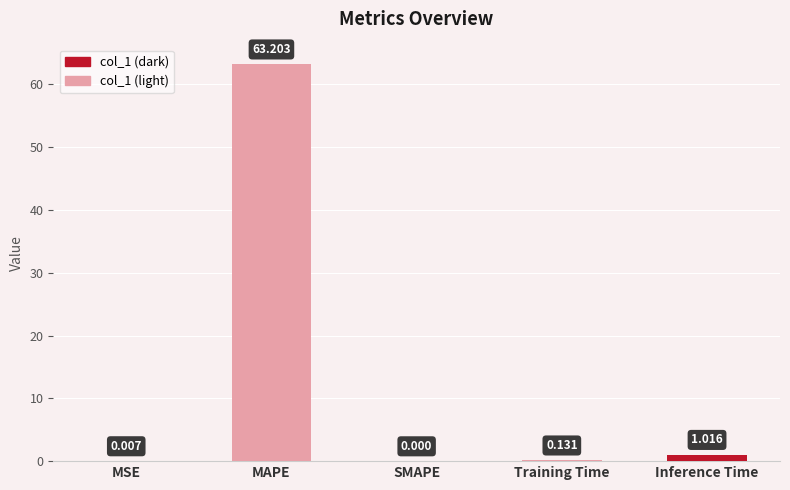

The chart shows a value of 29.6 at SMAPE. True or false?

False